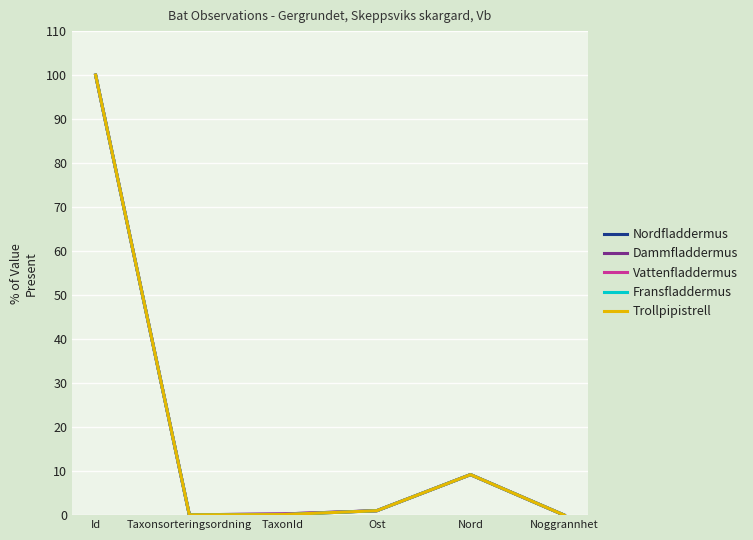

At which category does the chart reach its peak across all series?

Id